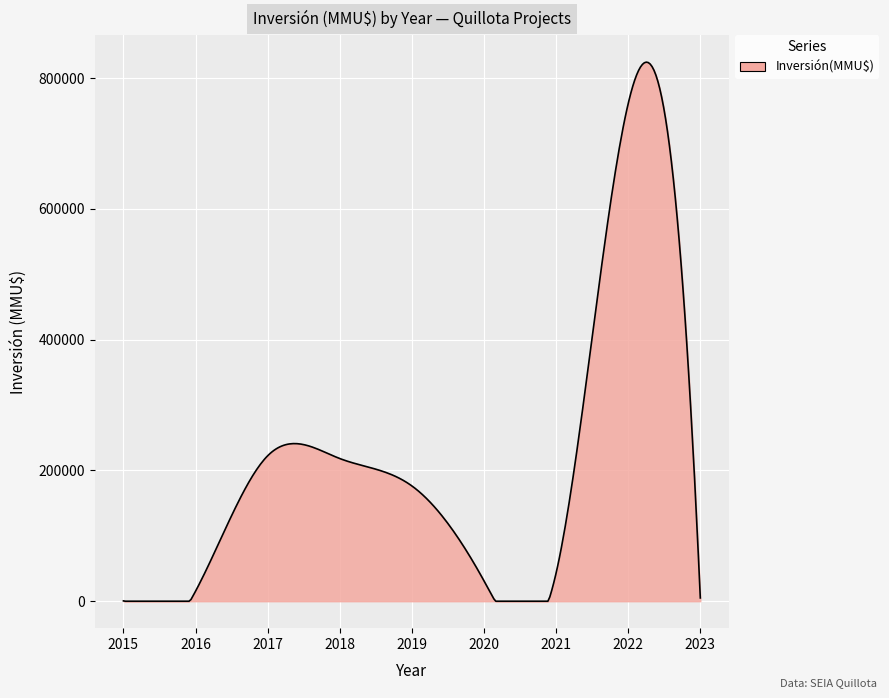

How many lines are shown in the chart?

1